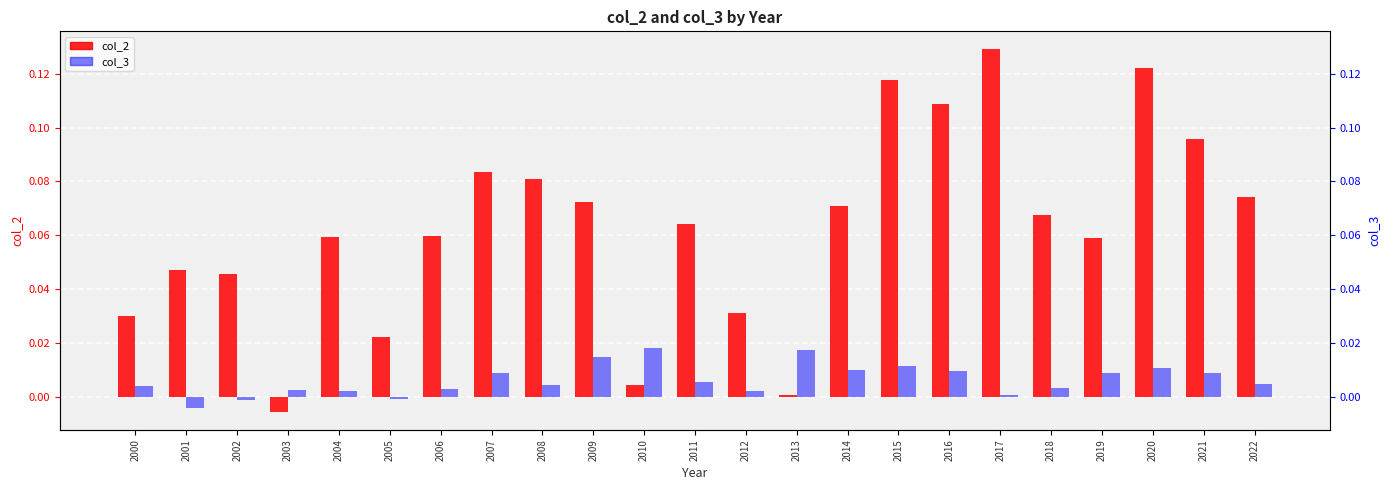

Which series has the largest total across all categories?

col_2